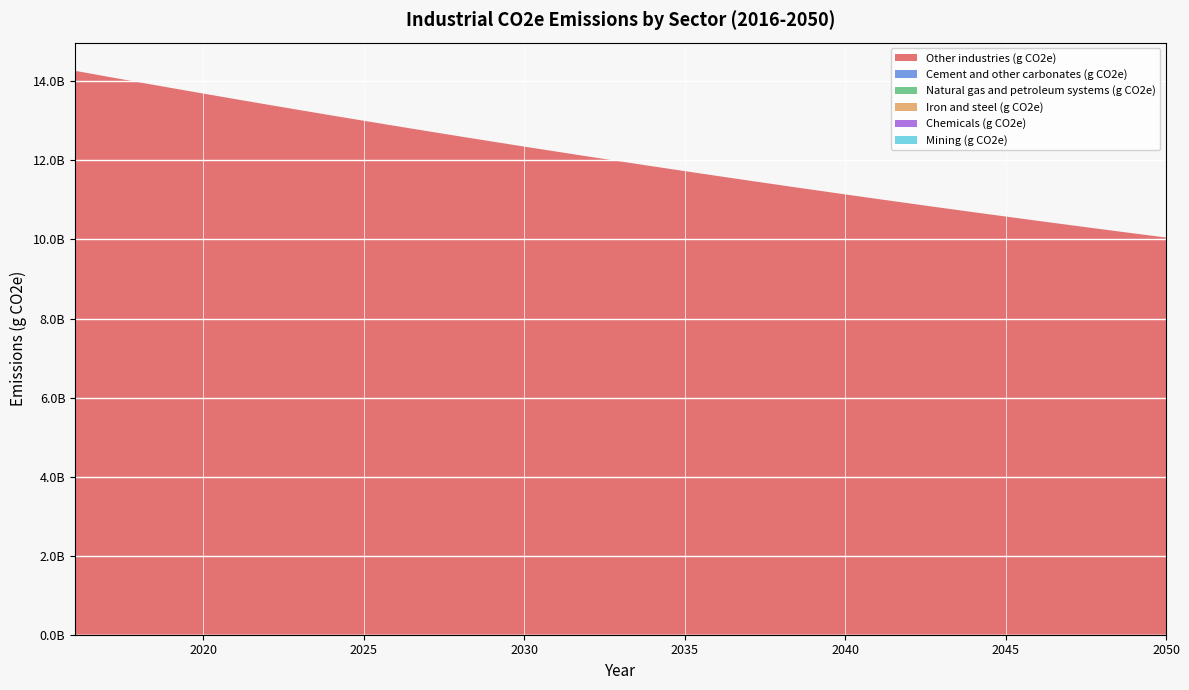

Reading left to right, list all the values displayed in this chart.

Other industries (g CO2e): 2016=14266689787.5	2017=14120394663.8	2018=13975599696.2	2019=13832289501.8	2020=13690448855.2	2021=13550062687.2	2022=13411116083.1	2023=13273594281.1	2024=13137482671.0	2025=13002766792.1	2026=12869432332.3	2027=12737465125.9	2028=12606851152.7	2029=12477576536.3	2030=12349627542.5	2031=12222990577.9	2032=12097652188.5	2033=11973599058.4	2034=11850818008.1	2035=11729295993.4	2036=11609020103.5	2037=11489977560.5	2038=11372155717.2	2039=11255542056.1	2040=11140124188.1	2041=11025889851.3	2042=10912826909.2	2043=10800923350.2	2044=10690167285.4	2045=10580546948.1	2046=10472050692.3	2047=10364666991.2	2048=10258384436.3	2049=10153191736.2	2050=10049077715.1
Cement and other carbonates (g CO2e): 2016=0.0	2017=0.0	2018=0.0	2019=0.0	2020=0.0	2021=0.0	2022=0.0	2023=0.0	2024=0.0	2025=0.0	2026=0.0	2027=0.0	2028=0.0	2029=0.0	2030=0.0	2031=0.0	2032=0.0	2033=0.0	2034=0.0	2035=0.0	2036=0.0	2037=0.0	2038=0.0	2039=0.0	2040=0.0	2041=0.0	2042=0.0	2043=0.0	2044=0.0	2045=0.0	2046=0.0	2047=0.0	2048=0.0	2049=0.0	2050=0.0
Natural gas and petroleum systems (g CO2e): 2016=0.0	2017=0.0	2018=0.0	2019=0.0	2020=0.0	2021=0.0	2022=0.0	2023=0.0	2024=0.0	2025=0.0	2026=0.0	2027=0.0	2028=0.0	2029=0.0	2030=0.0	2031=0.0	2032=0.0	2033=0.0	2034=0.0	2035=0.0	2036=0.0	2037=0.0	2038=0.0	2039=0.0	2040=0.0	2041=0.0	2042=0.0	2043=0.0	2044=0.0	2045=0.0	2046=0.0	2047=0.0	2048=0.0	2049=0.0	2050=0.0
Iron and steel (g CO2e): 2016=0.0	2017=0.0	2018=0.0	2019=0.0	2020=0.0	2021=0.0	2022=0.0	2023=0.0	2024=0.0	2025=0.0	2026=0.0	2027=0.0	2028=0.0	2029=0.0	2030=0.0	2031=0.0	2032=0.0	2033=0.0	2034=0.0	2035=0.0	2036=0.0	2037=0.0	2038=0.0	2039=0.0	2040=0.0	2041=0.0	2042=0.0	2043=0.0	2044=0.0	2045=0.0	2046=0.0	2047=0.0	2048=0.0	2049=0.0	2050=0.0
Chemicals (g CO2e): 2016=0.0	2017=0.0	2018=0.0	2019=0.0	2020=0.0	2021=0.0	2022=0.0	2023=0.0	2024=0.0	2025=0.0	2026=0.0	2027=0.0	2028=0.0	2029=0.0	2030=0.0	2031=0.0	2032=0.0	2033=0.0	2034=0.0	2035=0.0	2036=0.0	2037=0.0	2038=0.0	2039=0.0	2040=0.0	2041=0.0	2042=0.0	2043=0.0	2044=0.0	2045=0.0	2046=0.0	2047=0.0	2048=0.0	2049=0.0	2050=0.0
Mining (g CO2e): 2016=0.0	2017=0.0	2018=0.0	2019=0.0	2020=0.0	2021=0.0	2022=0.0	2023=0.0	2024=0.0	2025=0.0	2026=0.0	2027=0.0	2028=0.0	2029=0.0	2030=0.0	2031=0.0	2032=0.0	2033=0.0	2034=0.0	2035=0.0	2036=0.0	2037=0.0	2038=0.0	2039=0.0	2040=0.0	2041=0.0	2042=0.0	2043=0.0	2044=0.0	2045=0.0	2046=0.0	2047=0.0	2048=0.0	2049=0.0	2050=0.0